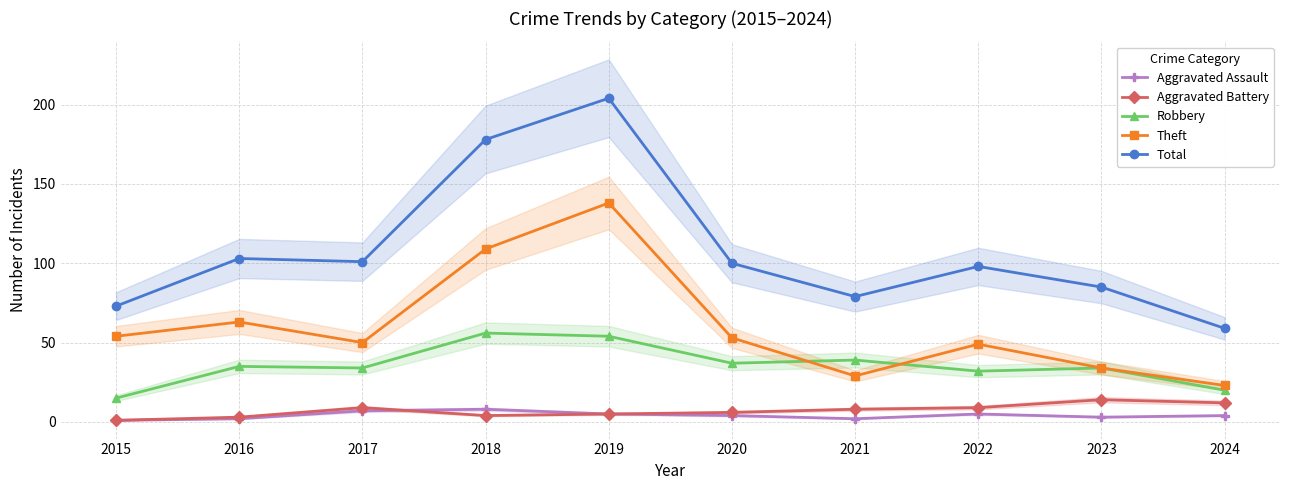

What are all the series names shown in the legend?

Aggravated Assault, Aggravated Battery, Robbery, Theft, Total